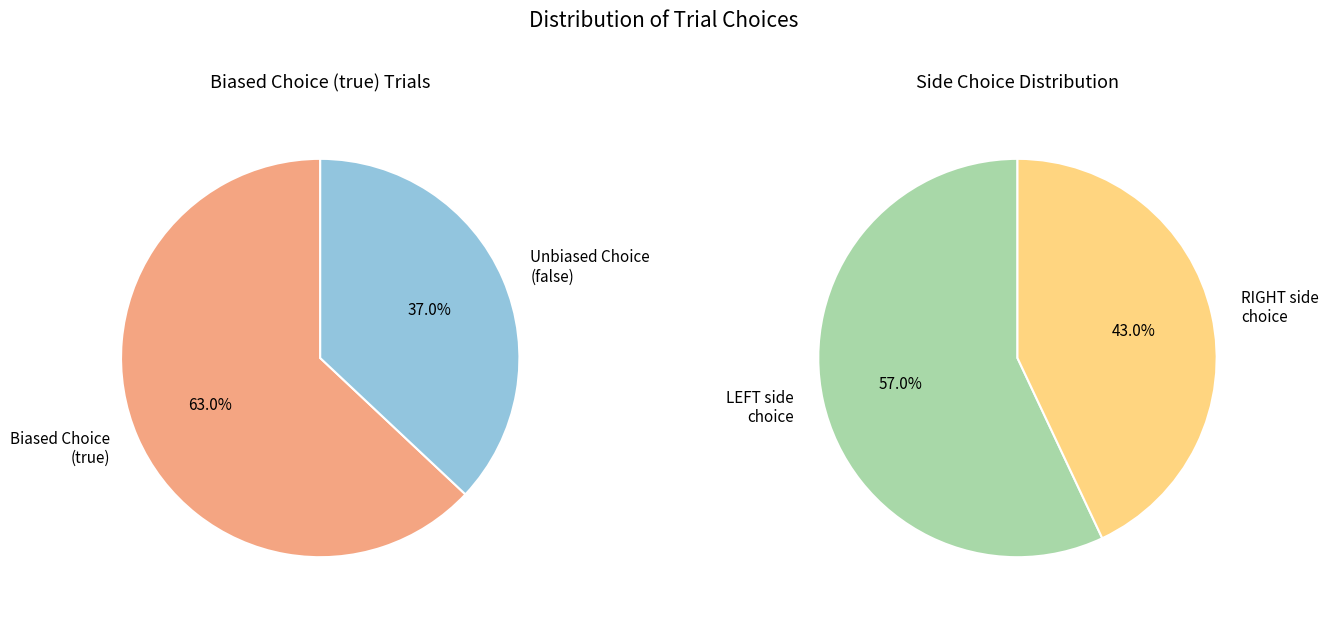

What percentage is the false slice, to the nearest percent?

37%